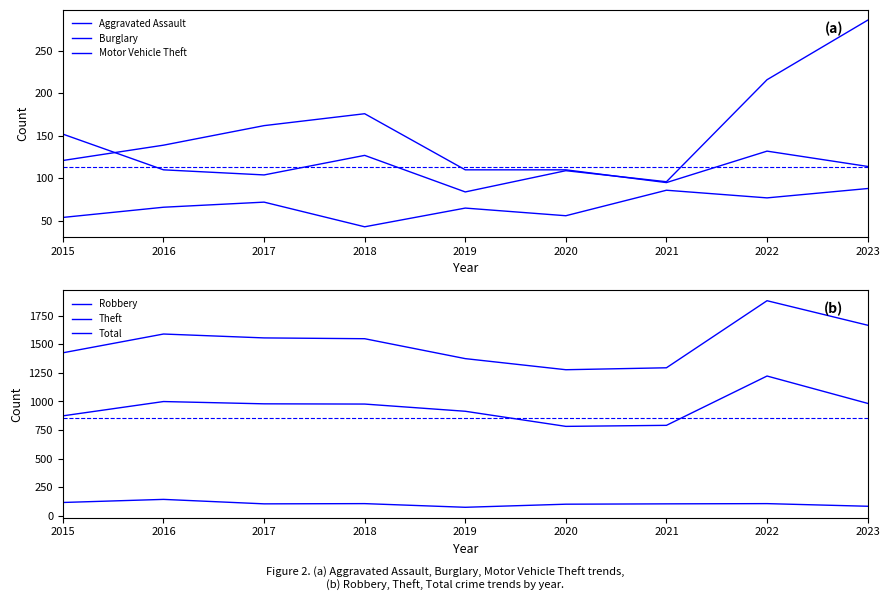

At which category does the chart reach its minimum across all series?

2018